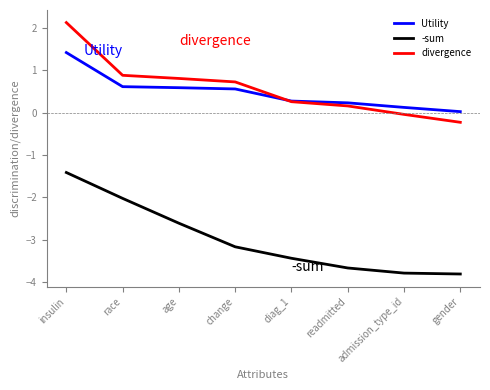

What is the difference between the second highest and second lowest values in the -sum series?

1.8